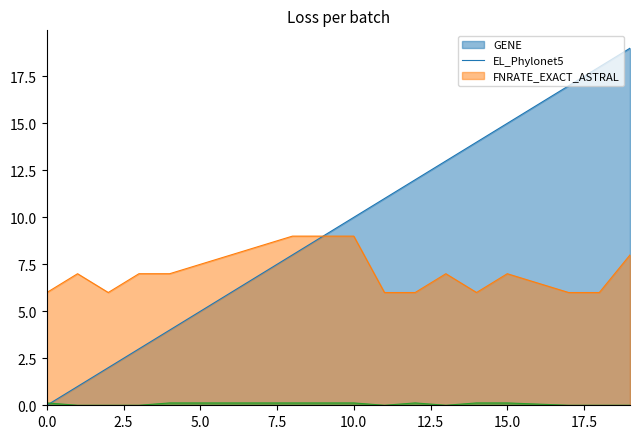

What is the difference between the maximum and second lowest values in the FNRATE_EXACT_ASTRAL series?

0.1